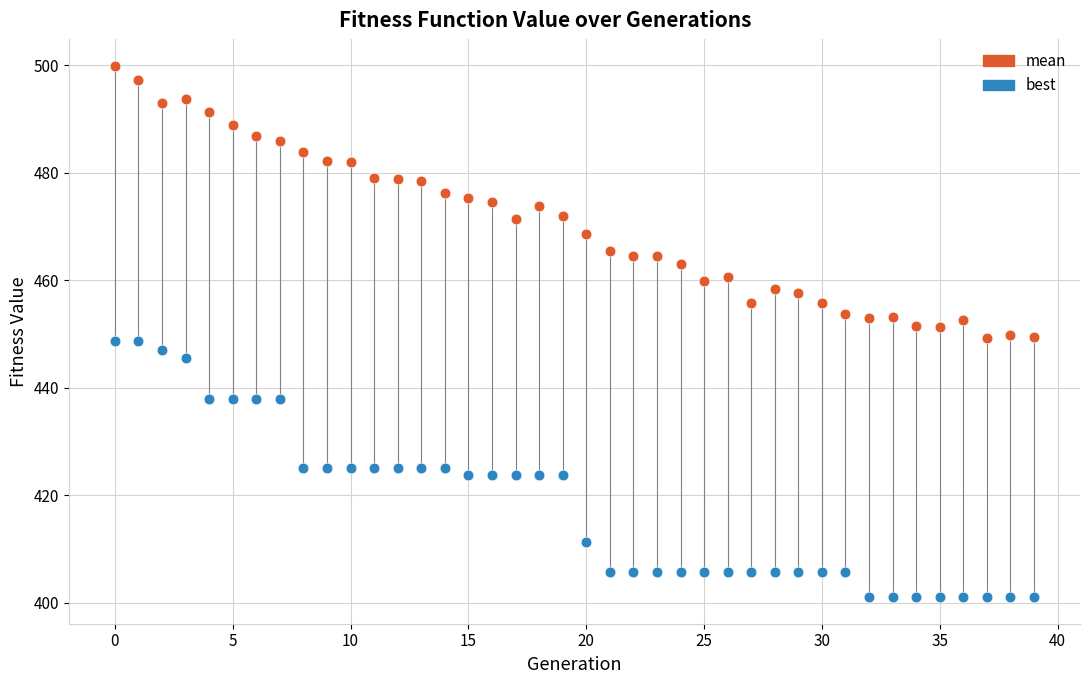

Across all data points, what is the range of Y values (max minus min)?

98.9